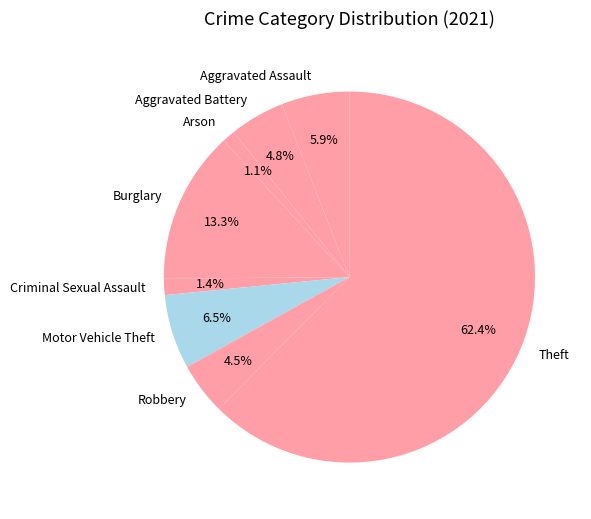

Is it true that Aggravated Assault is 6% of the pie?

True